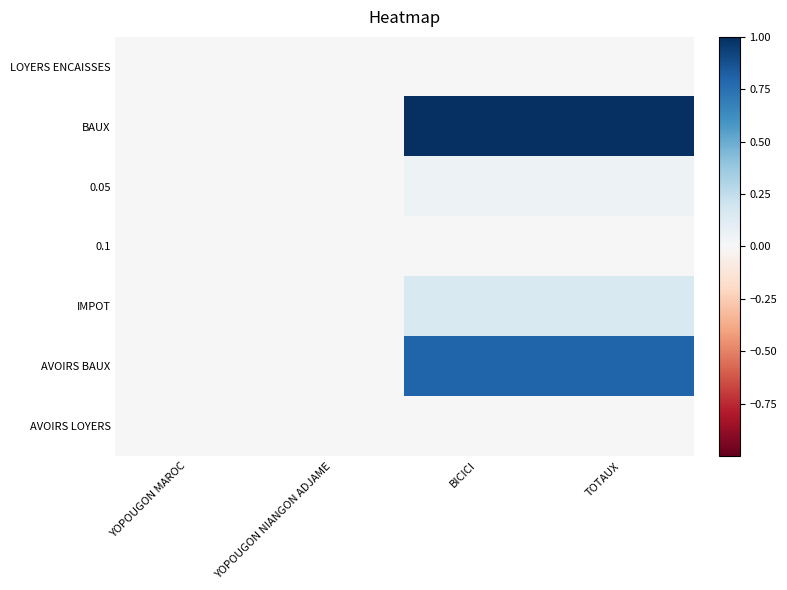

Which series has the largest total across all categories?

BAUX